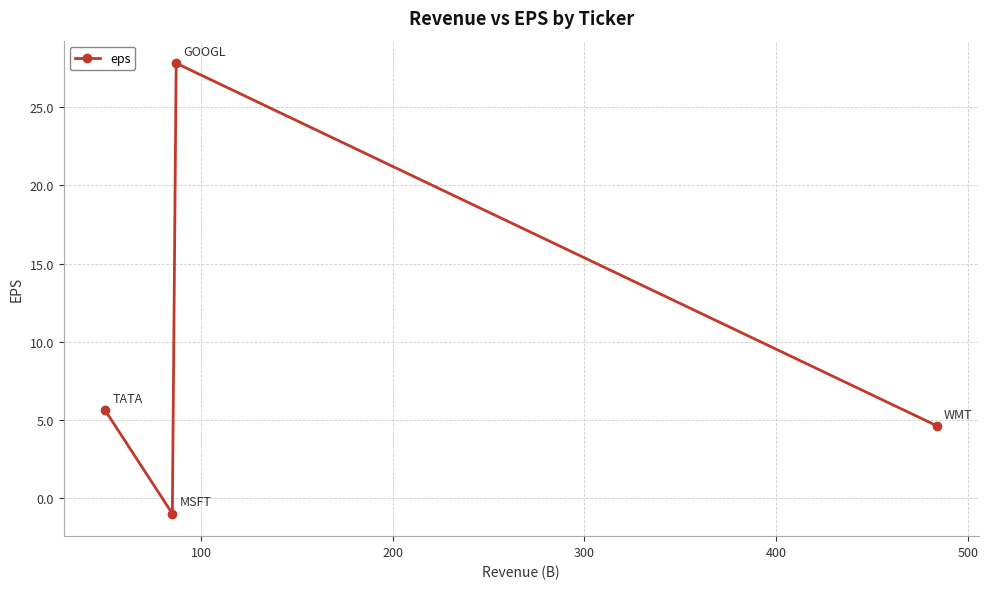

True or false: there are more than 2 points higher than both neighbors.

False